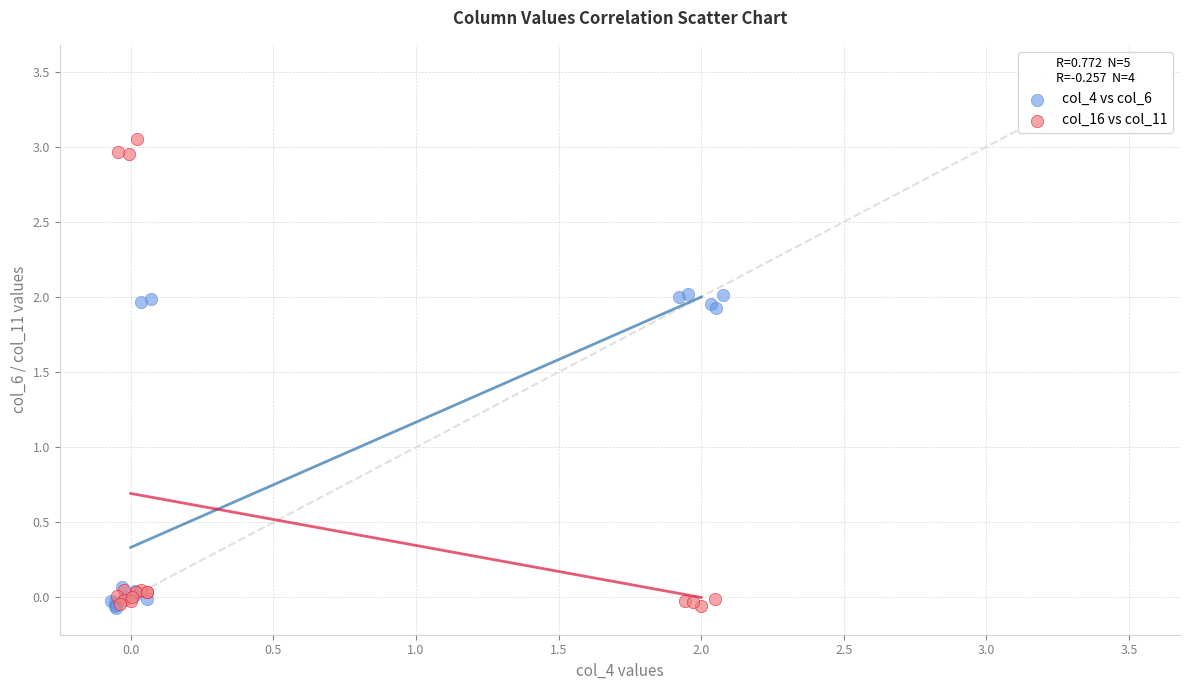

What are all the series names shown in the legend?

col_4 vs col_6, col_16 vs col_11